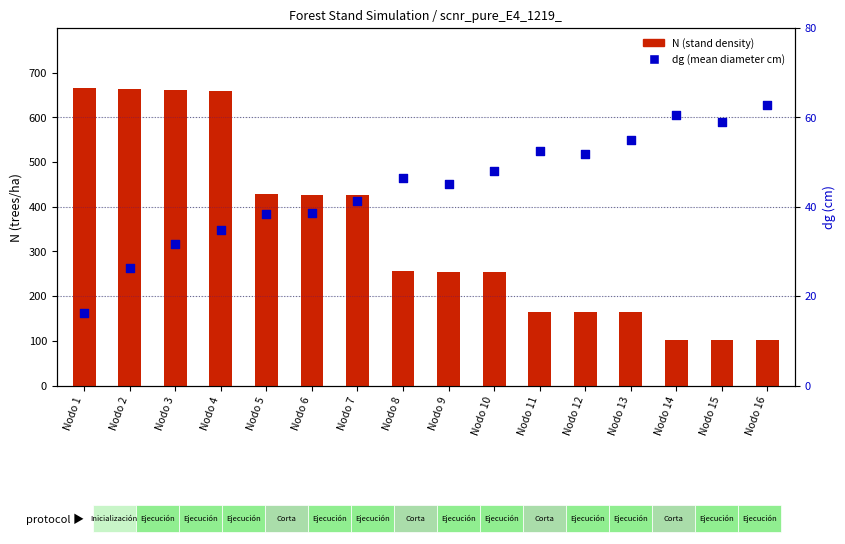

At which category is the sum across all series the highest?

Nodo 4